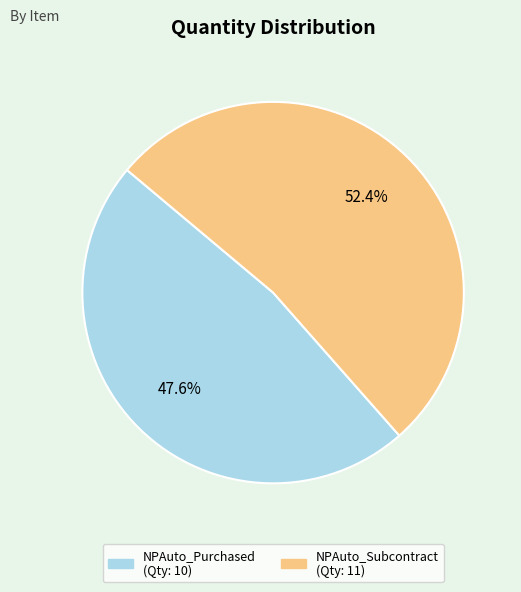

How many slices are in this pie chart?

2